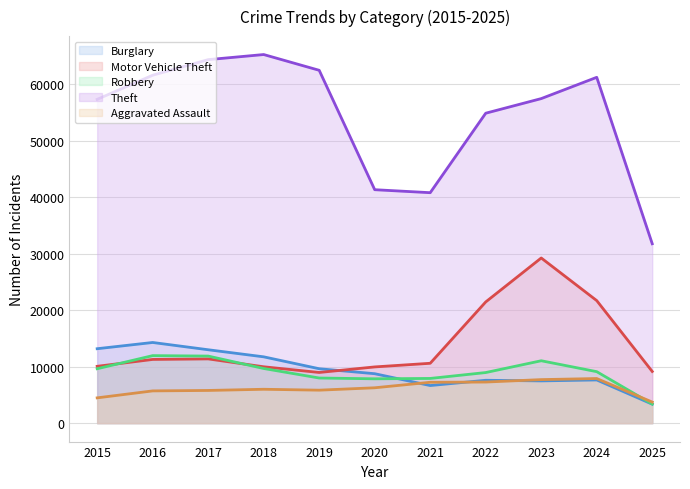

At 2016, list the series in order from largest to smallest.

Theft, Burglary, Robbery, Motor Vehicle Theft, Aggravated Assault